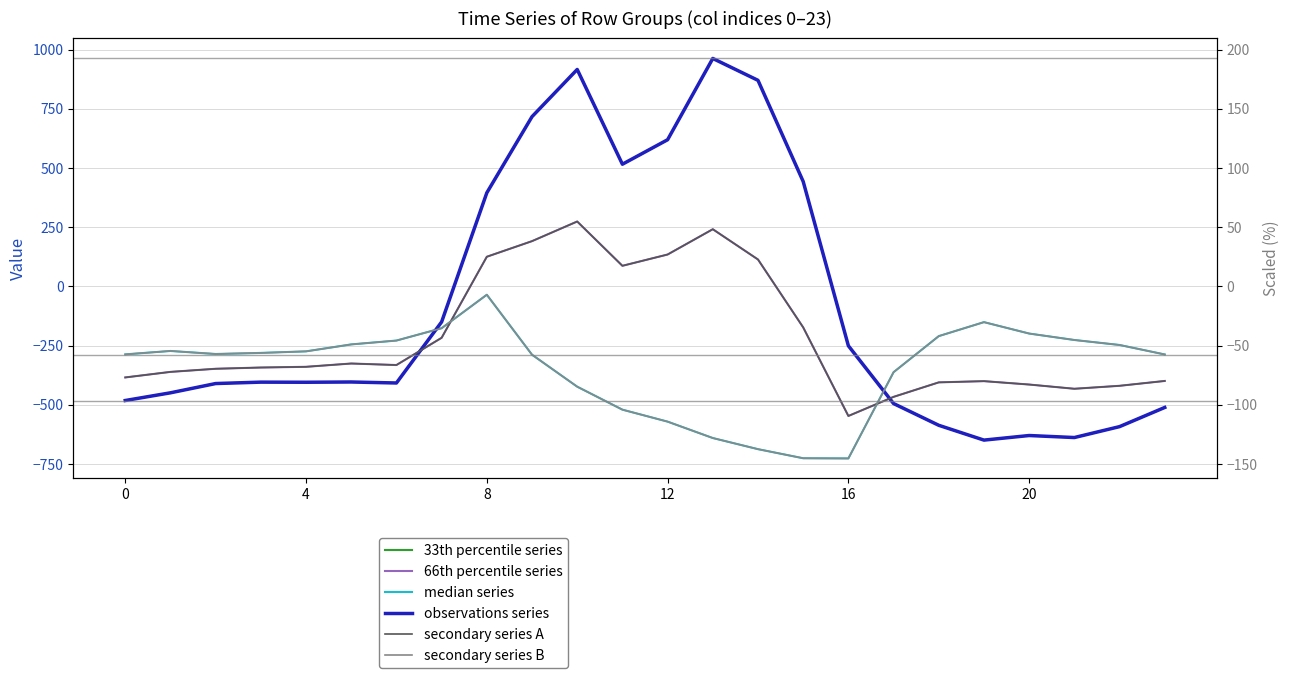

How many interior local valleys does the 66th percentile series series have?

4